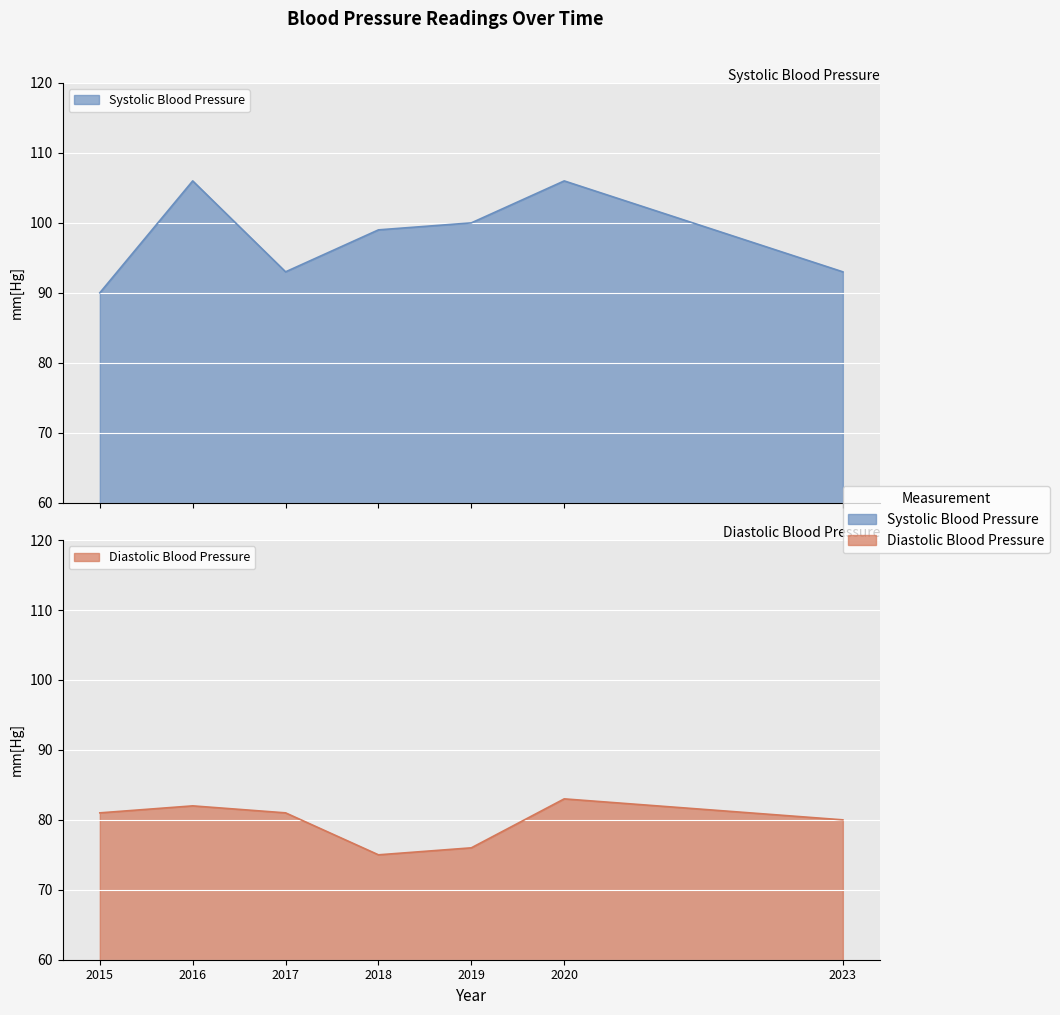

Which has a higher value, 2018 or 2016?

2016